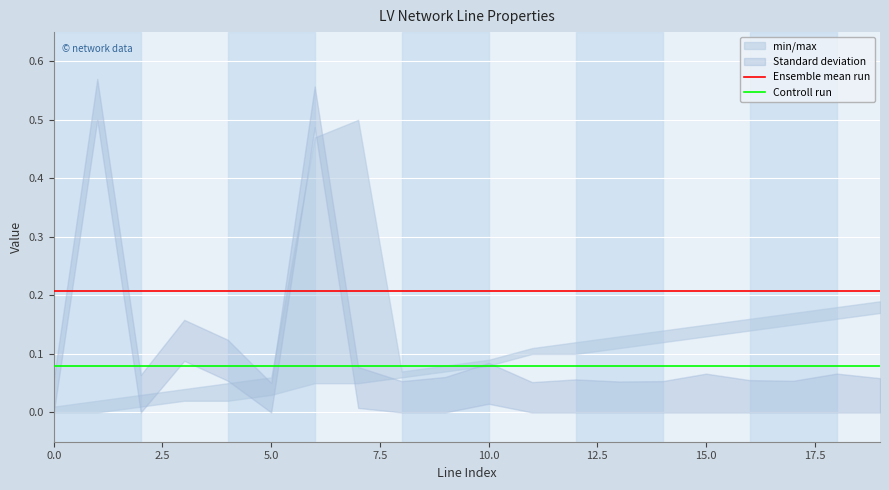

How many lines are shown in the chart?

2